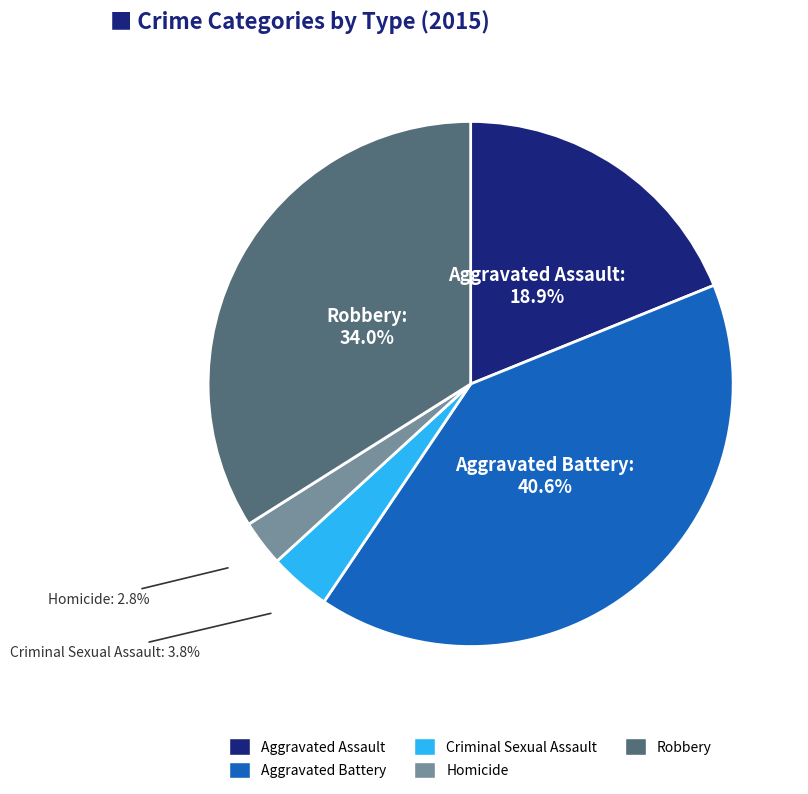

Which slice is the largest?

Aggravated Battery